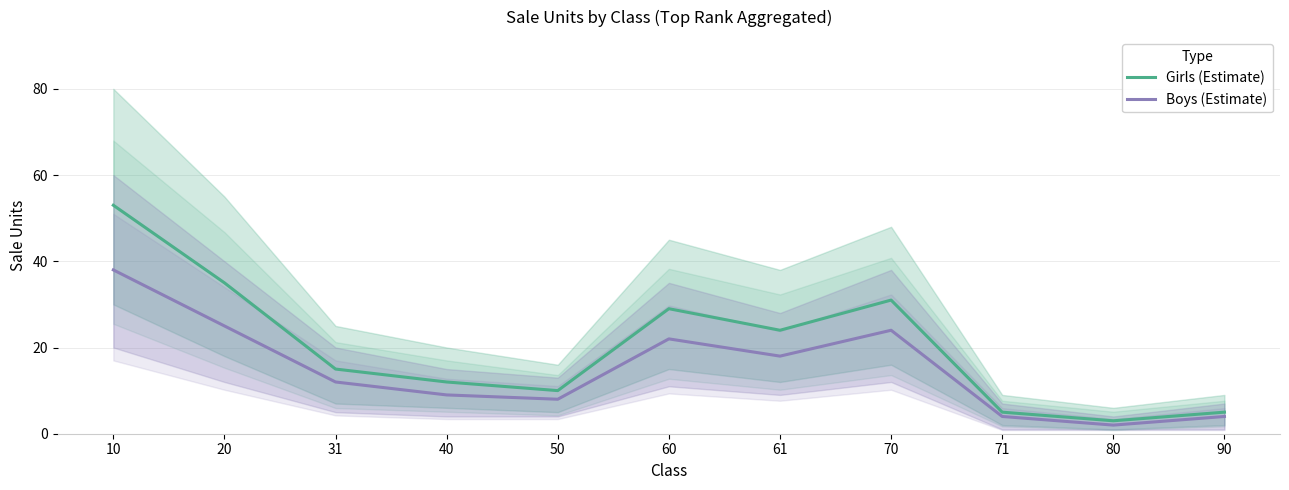

How many interior local peaks does the Girls (Estimate) series have?

2